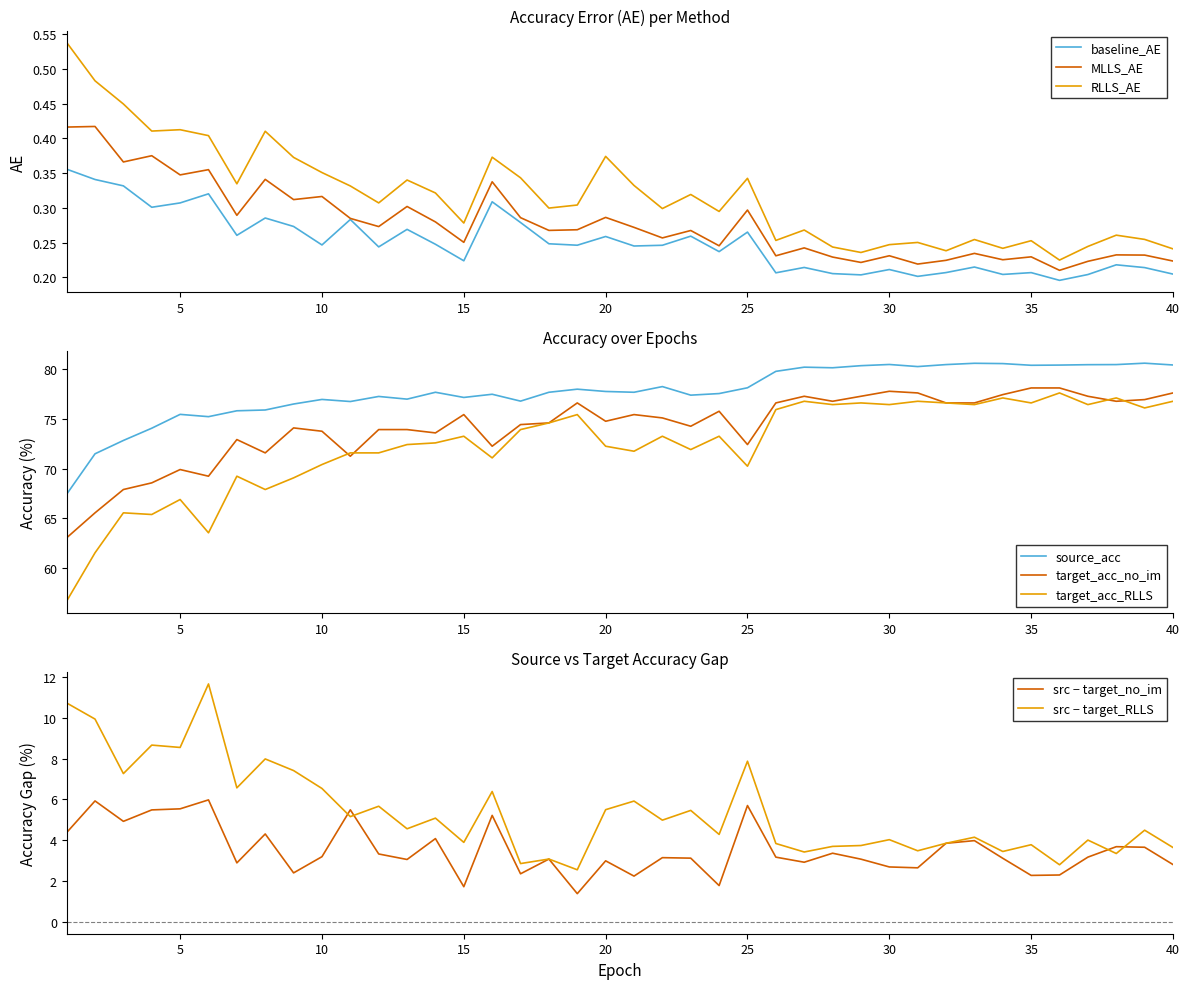

True or false: baseline_AE and RLLS_AE cross at least once.

False